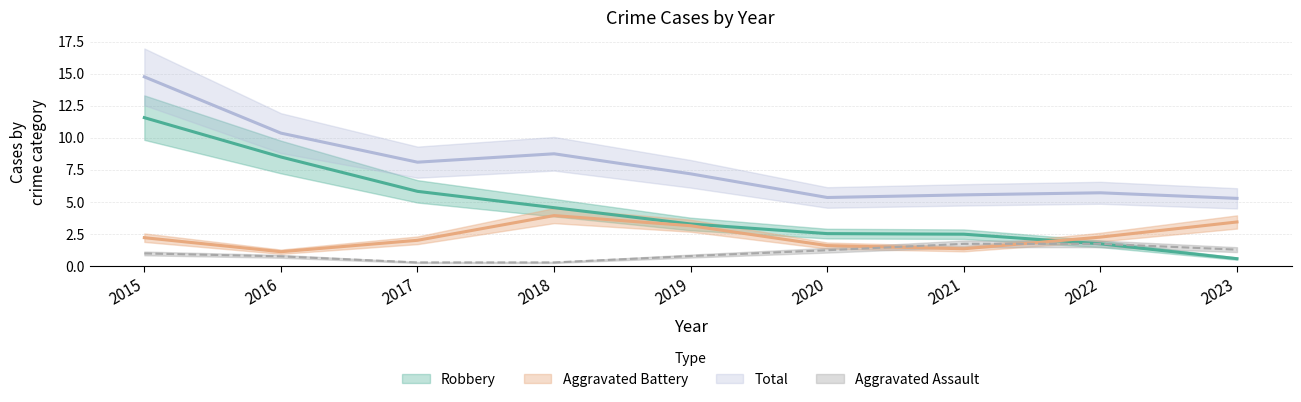

Which series has the widest spread of values?

Robbery